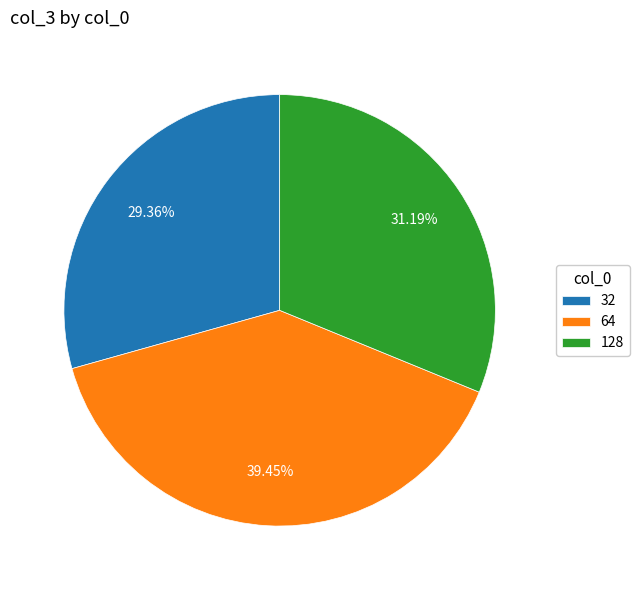

To the nearest percent, what is the difference between the 64 and 32 slice percentages?

10%